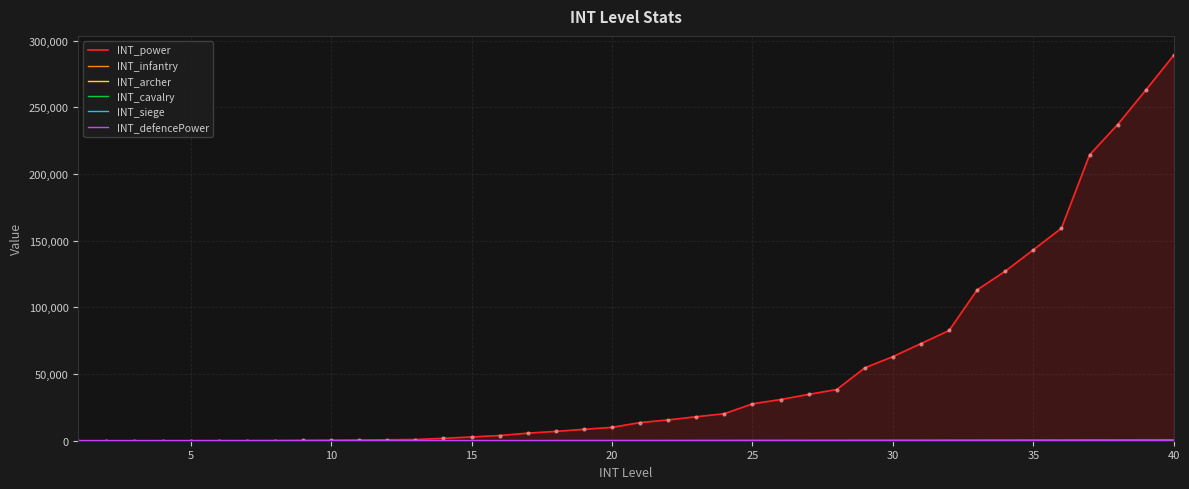

Count the number of categories in the chart.

40